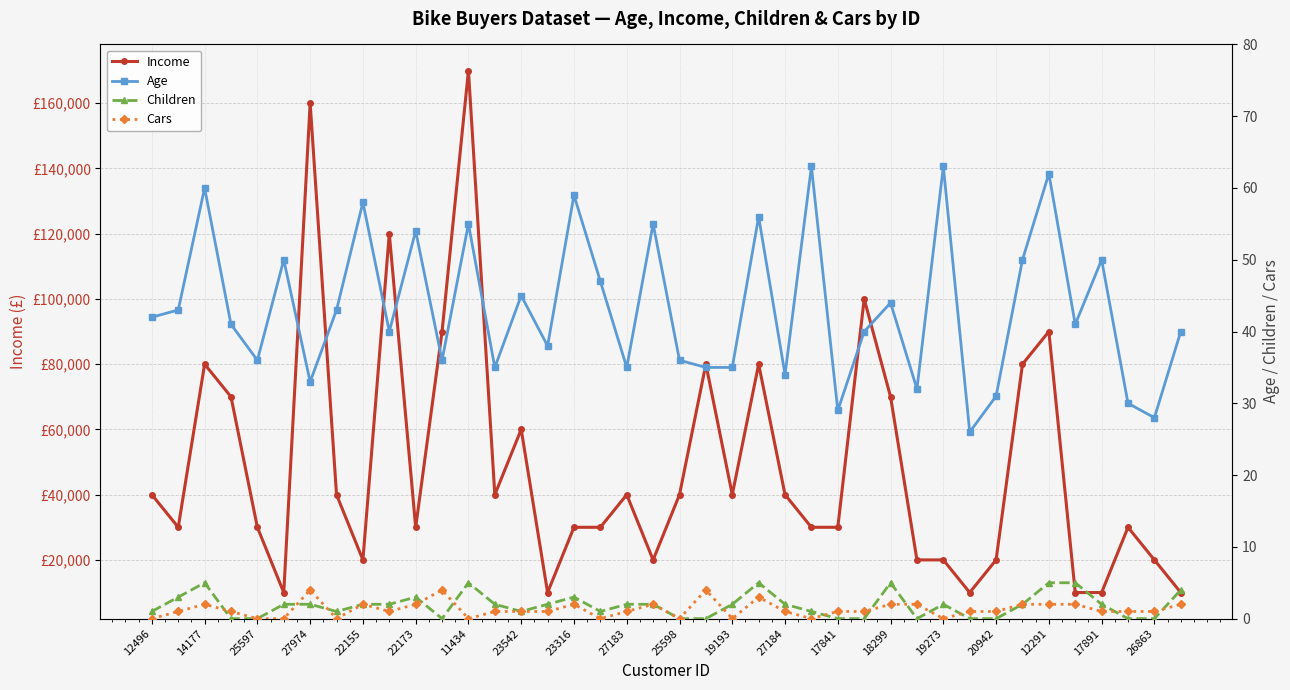

Rank the series at 14177 from lowest to highest value.

Cars, Children, Age, Income